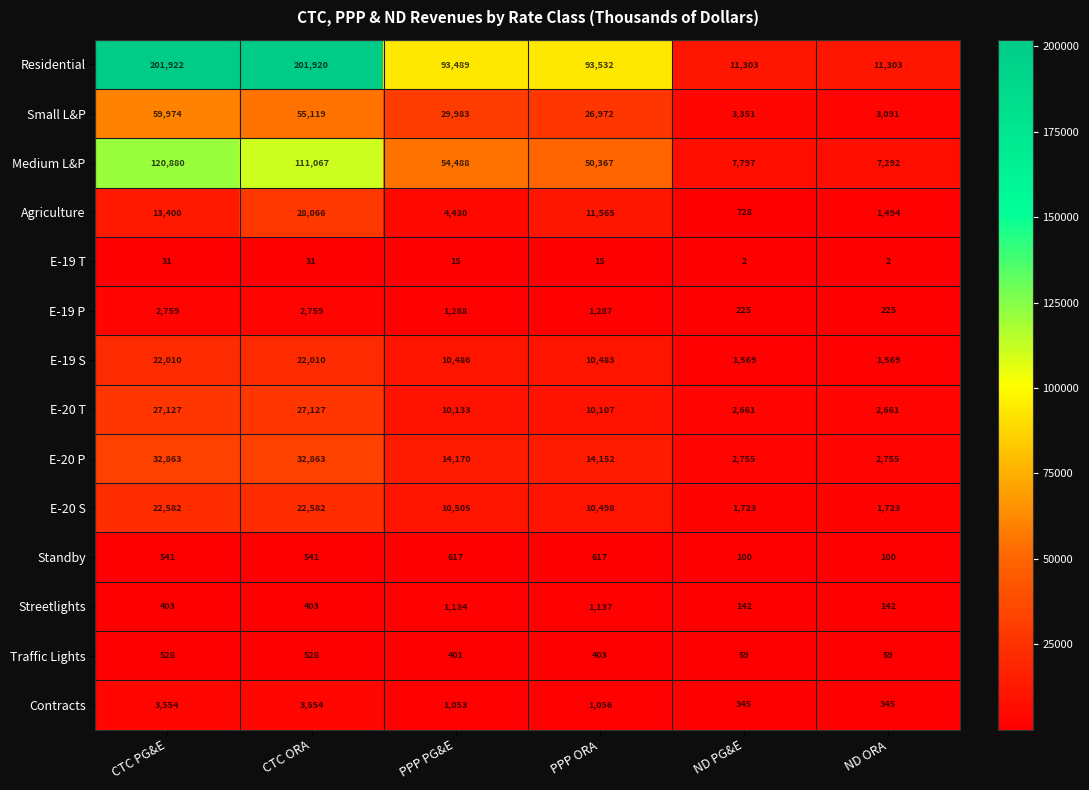

At which label is Residential closest to 106612?

PPP ORA